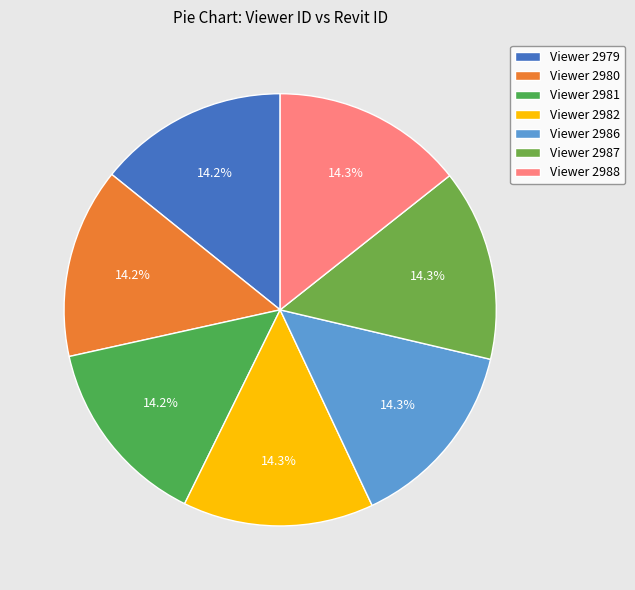

What is the smallest slice in the pie chart?

2979